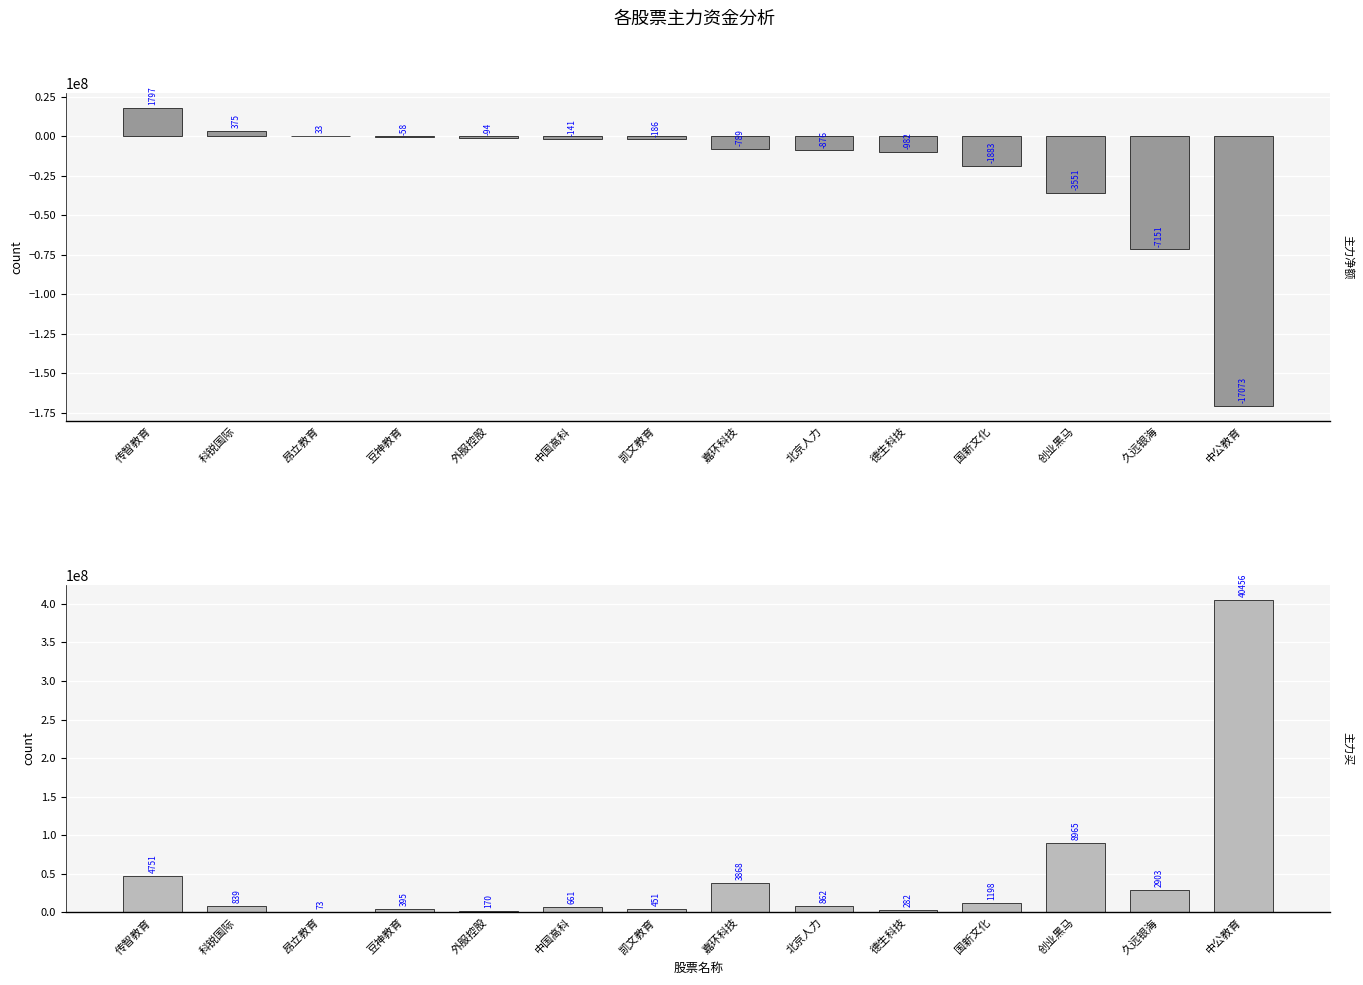

At which label is 主力买 closest to 202646126?

创业黑马